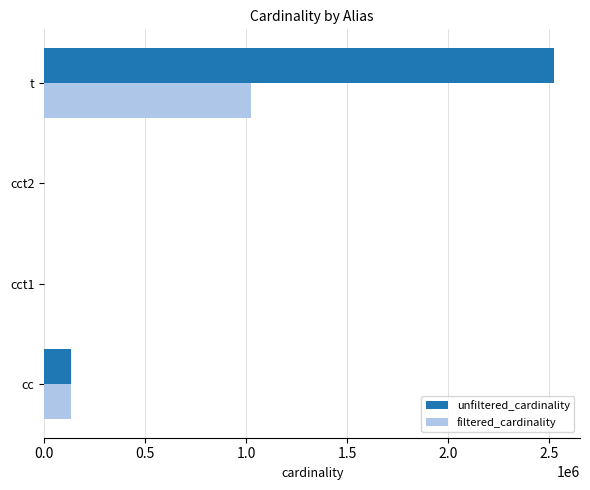

What is the highest value of the unfiltered_cardinality series?

2528312